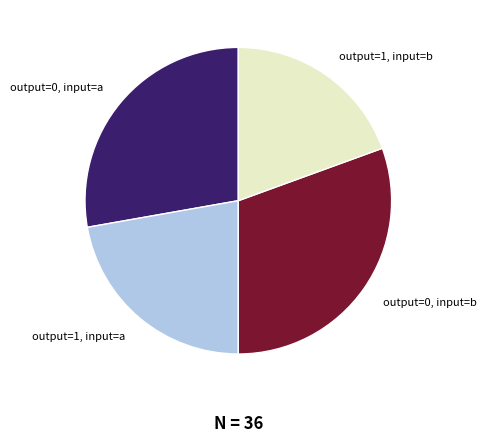

The output=1, input=a slice represents 22% of the pie. True or false?

True